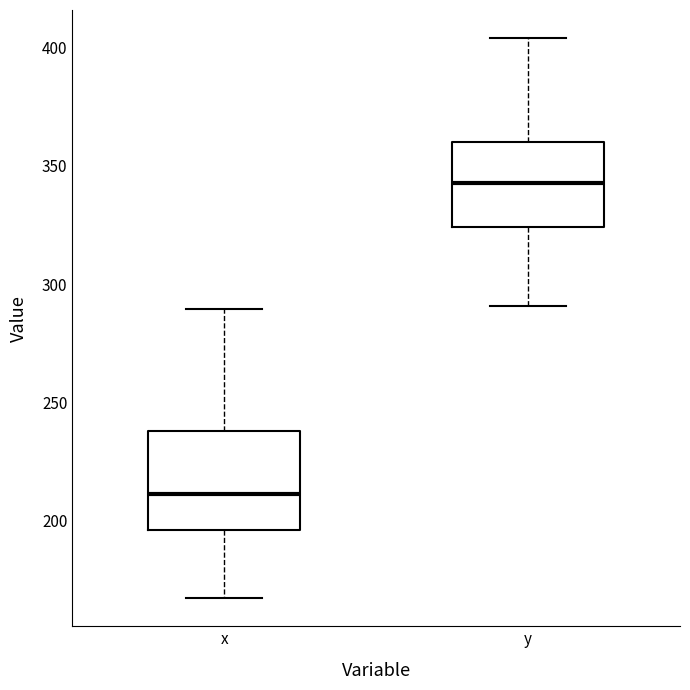

Reading left to right, read every box against the y-axis: the position of its median line, the range the box covers, and the ends of its whiskers. The values are not printed on the chart, so give them approximately, as read against the axis.

x: median 210, box 195 to 240, whiskers 165 to 290
y: median 345, box 325 to 360, whiskers 290 to 405